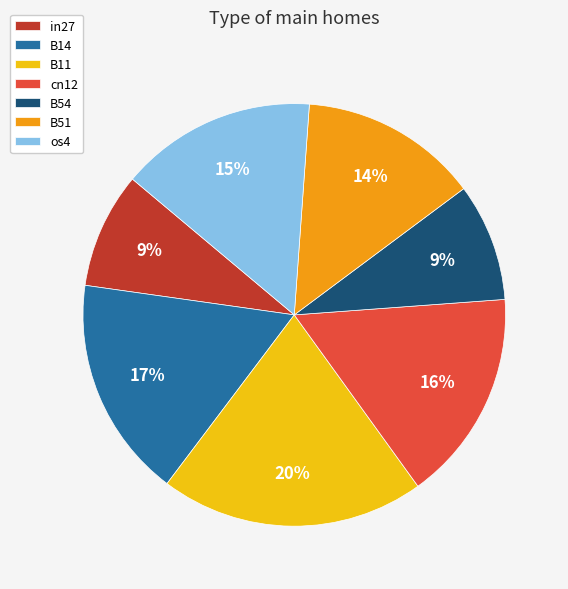

Do os4 and B11 together represent more than half of the pie?

No